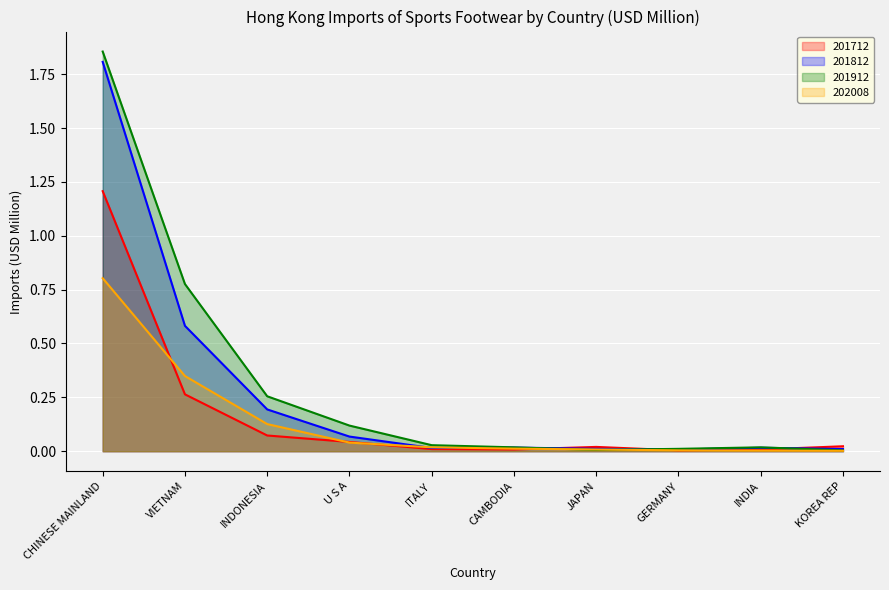

True or false: 201812 has a value of 2.5 at CHINESE MAINLAND.

False